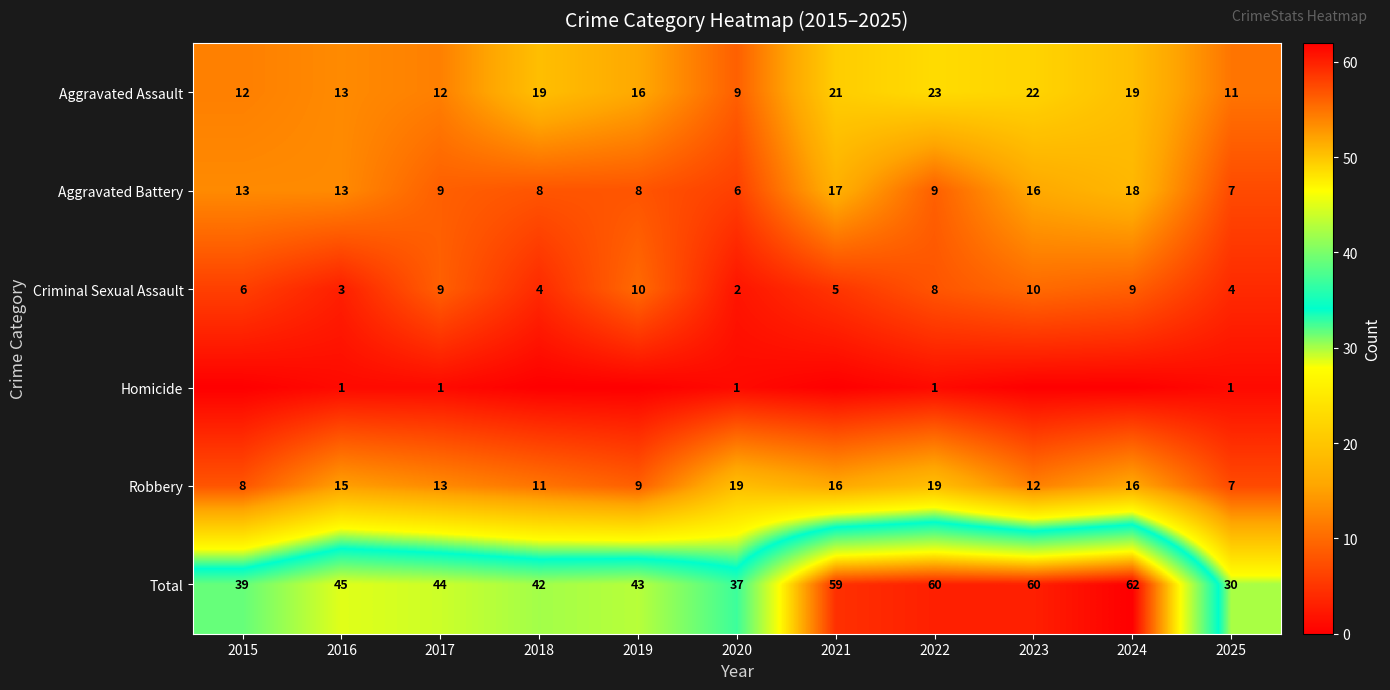

Is the value of Robbery at 2019 greater than the value of Aggravated Assault at 2015?

No